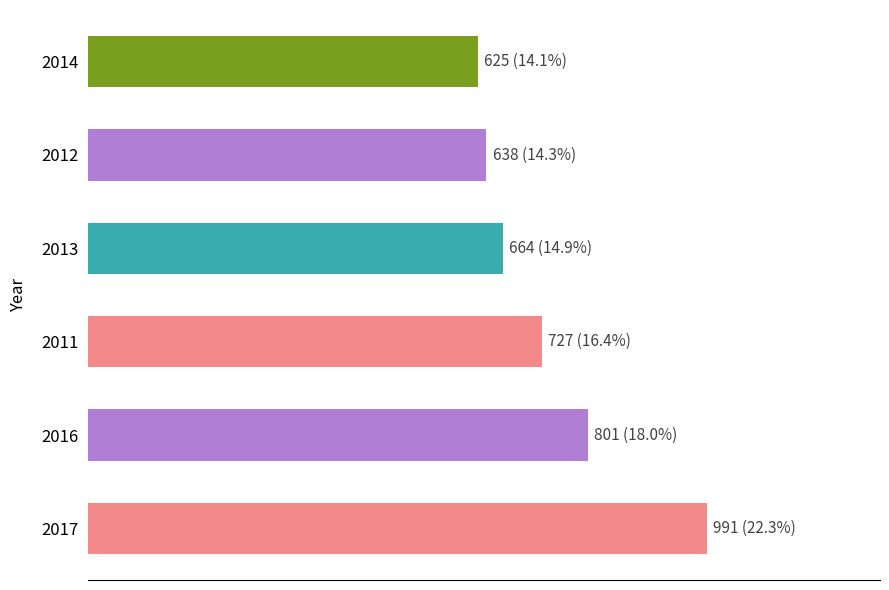

Rank the categories by value from highest to lowest.

2017, 2016, 2011, 2013, 2012, 2014